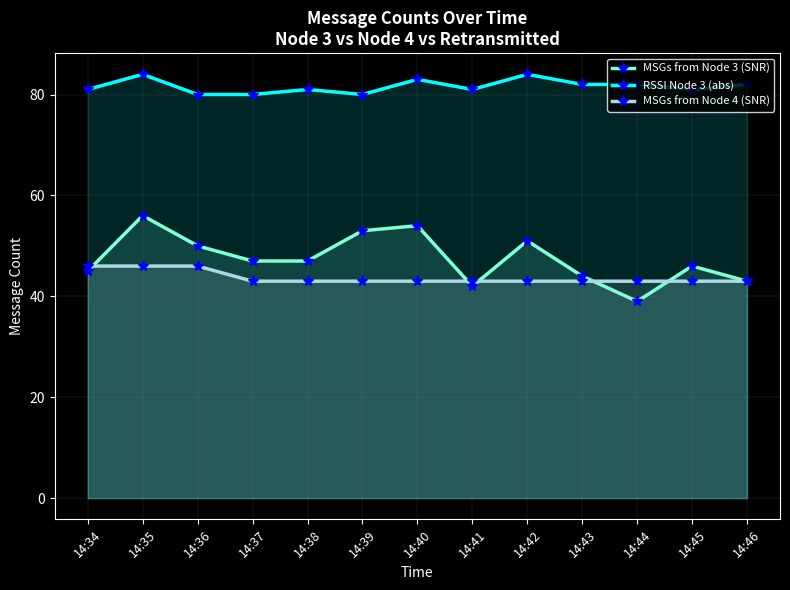

True or false: MSGs from Node 3 (SNR) and RSSI Node 3 (abs) intersect in this chart.

False